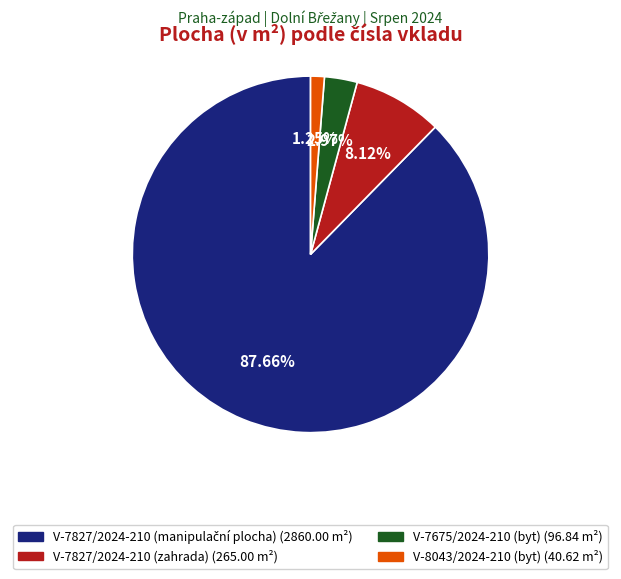

What is the ratio of the value at V-7675/2024-210 (byt) to the value at V-7827/2024-210 (zahrada)?

0.4